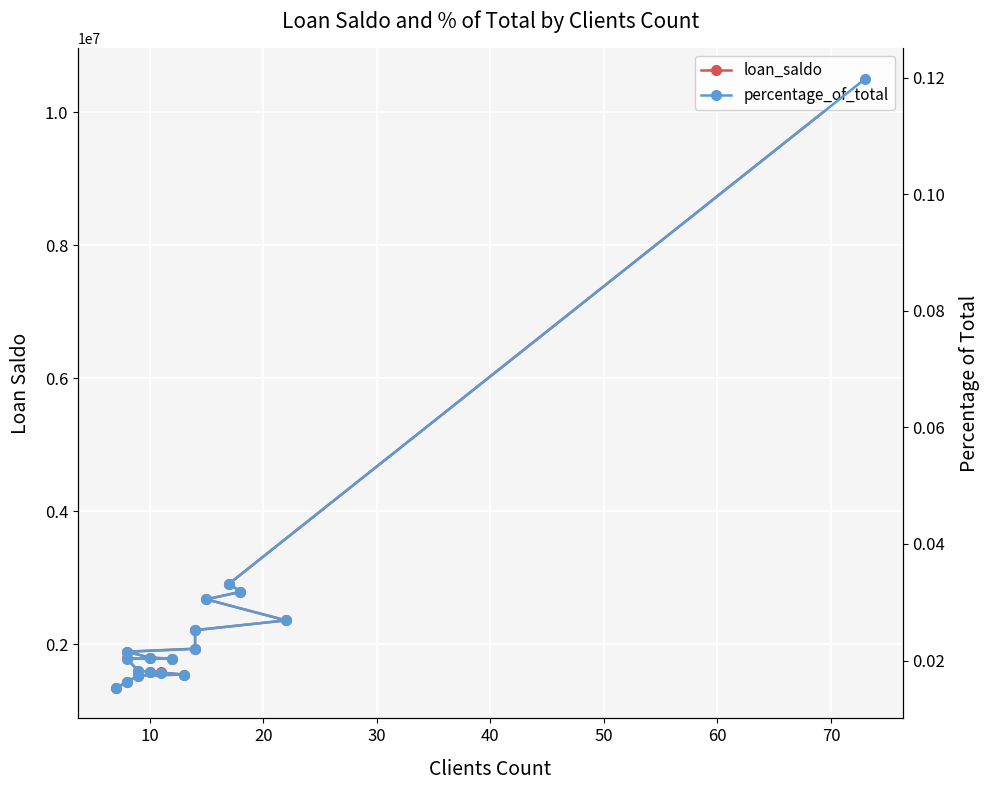

Which series has the largest range (max minus min)?

loan_saldo